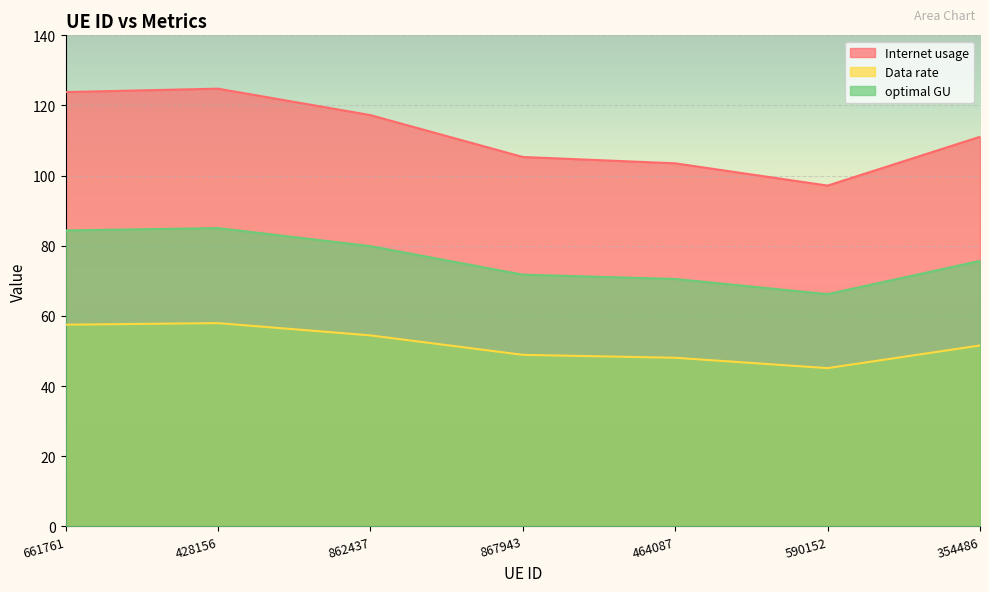

In Data rate, how many points are higher than both neighbors (excluding endpoints)?

1